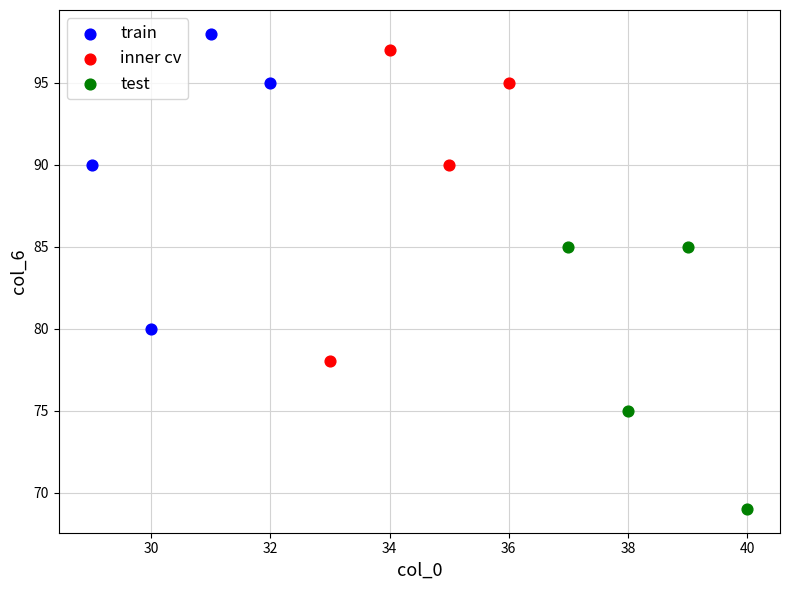

Which series contains the lowest Y value?

test